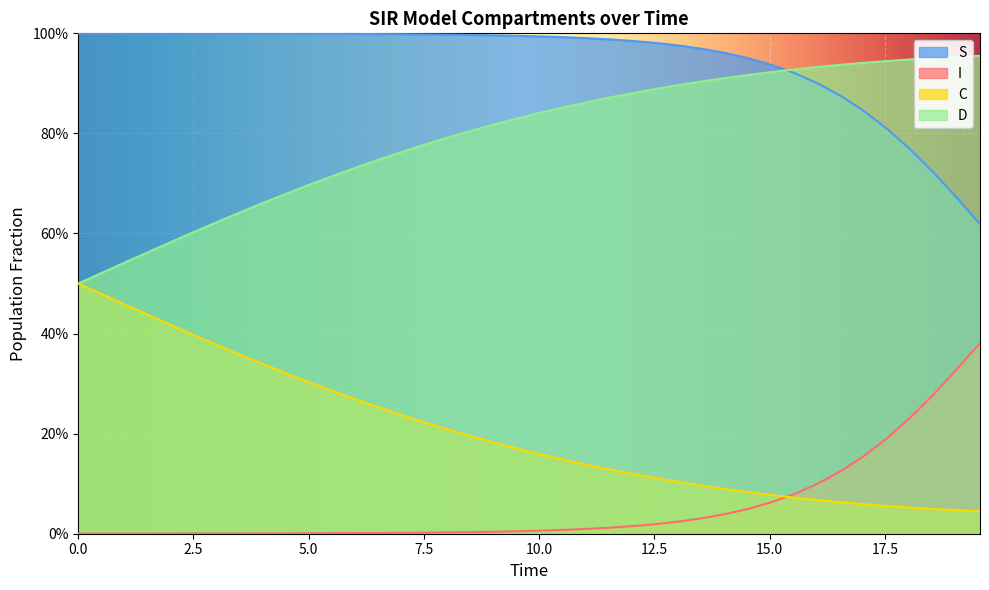

What are all the series names shown in the legend?

S, I, C, D